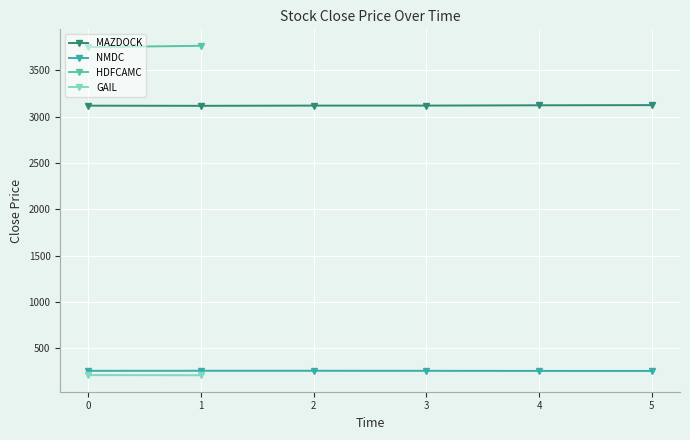

True or false: MAZDOCK and NMDC intersect in this chart.

False